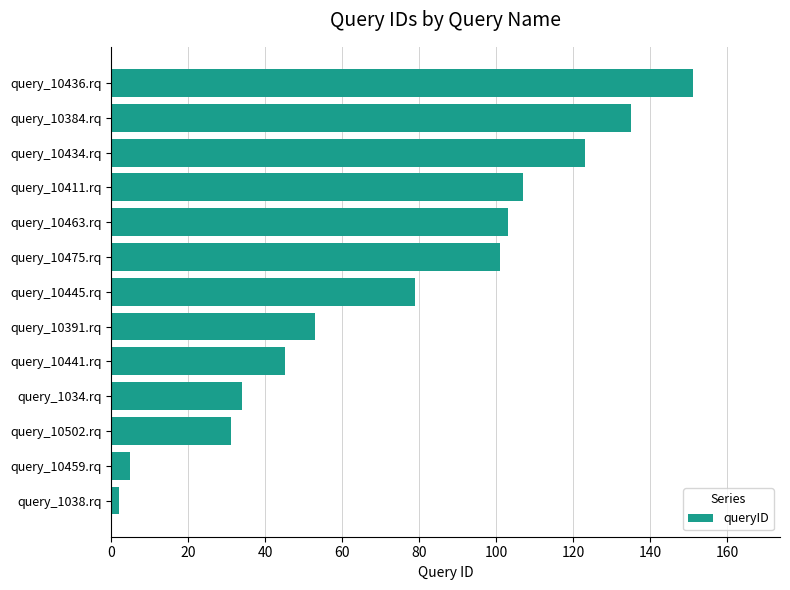

The chart shows a value of 125 at query_10445.rq. True or false?

False